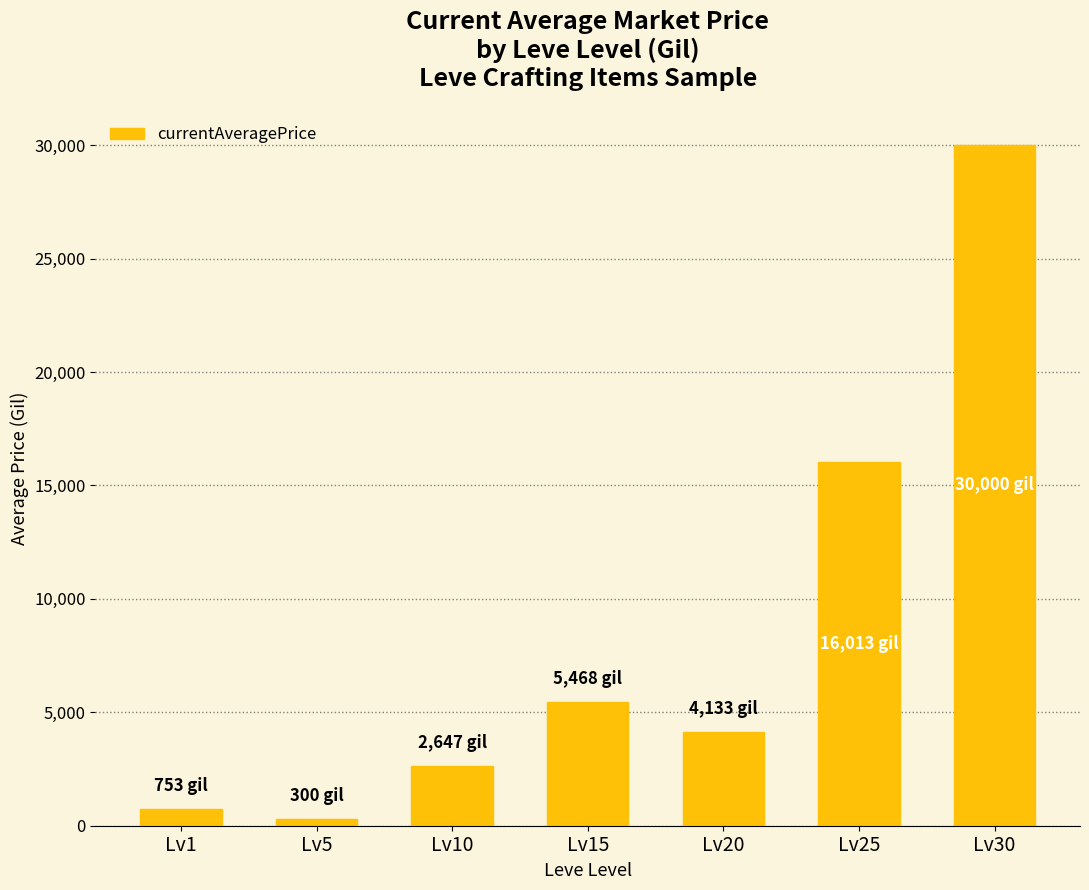

Reading right to left, extract all data points from this chart.

30000.0	16013.0	4133.0	5468.0	2647.1	300.0	752.6